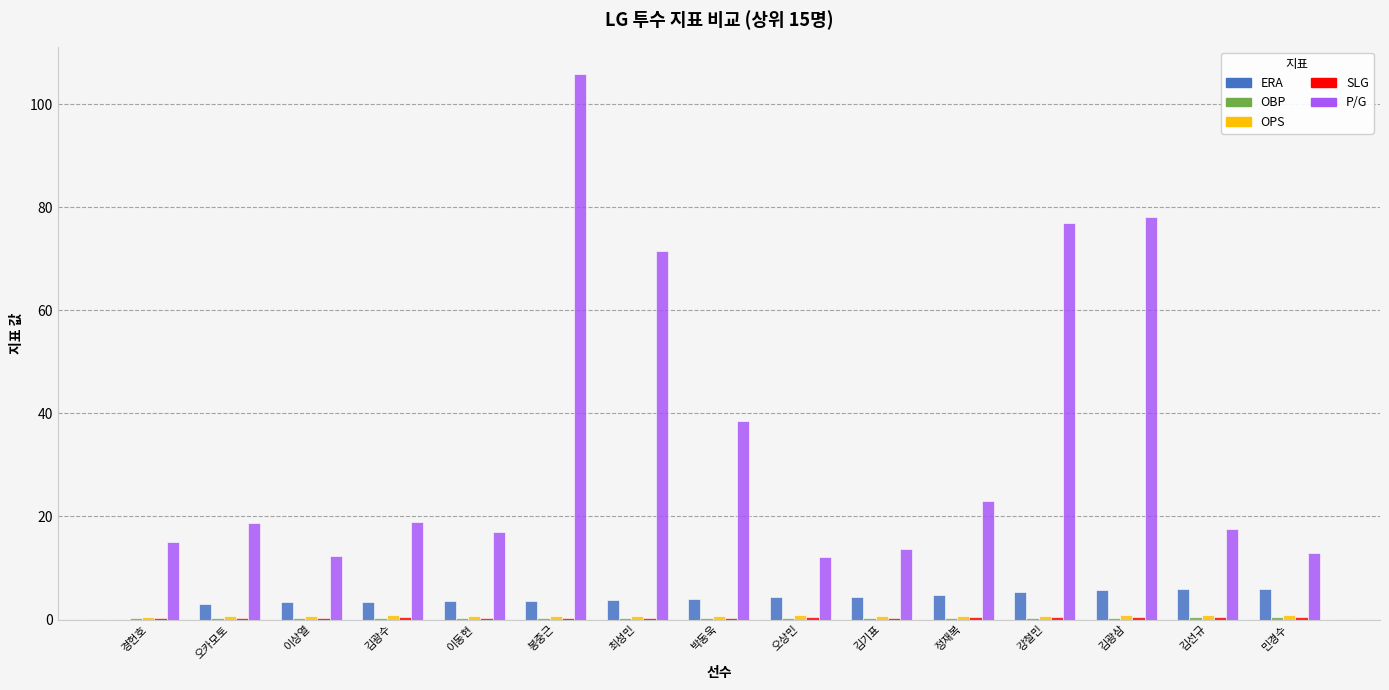

What is the greatest value displayed?

105.9